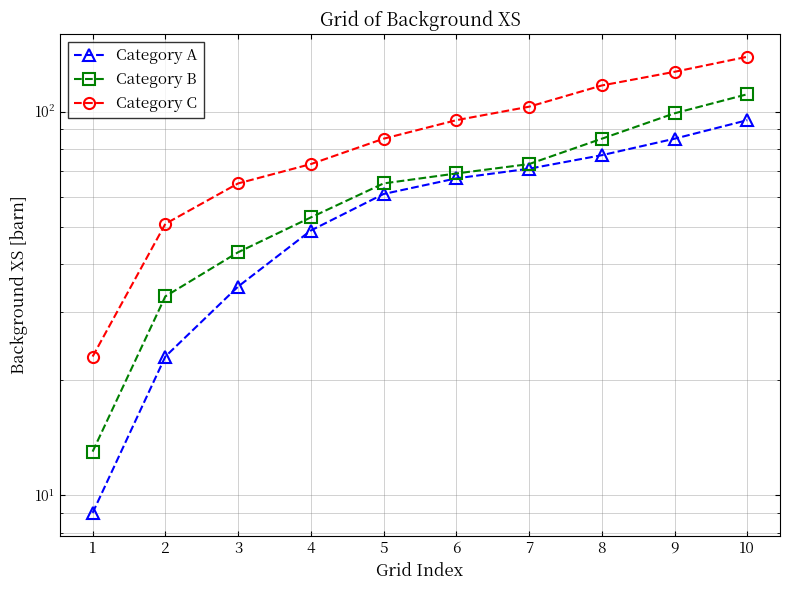

How many series are shown in this chart?

3